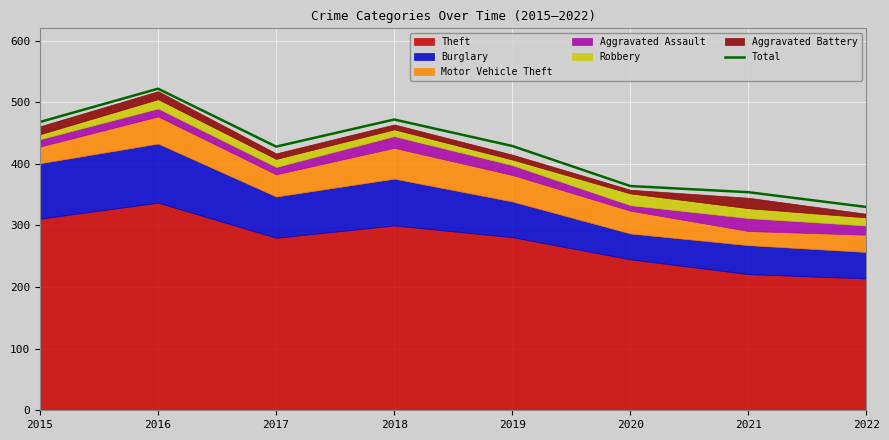

Which has a higher value, 2022 or 2021?

2021